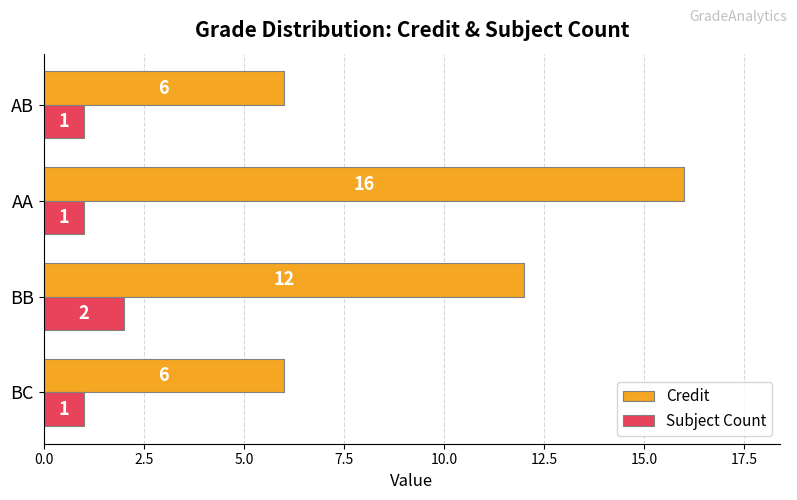

Rank the series by their average value, from highest to lowest.

Credit, Subject Count